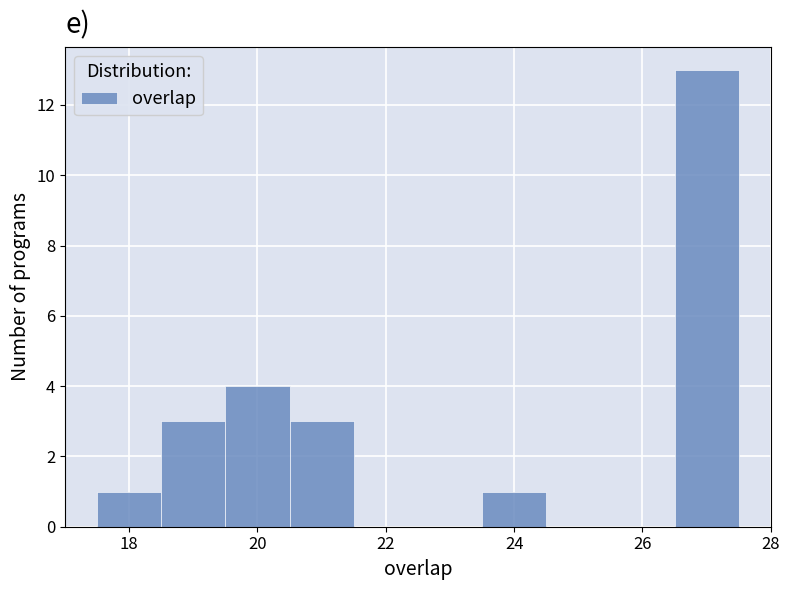

Which range on the x-axis has the tallest bar?

26.5 to 27.5